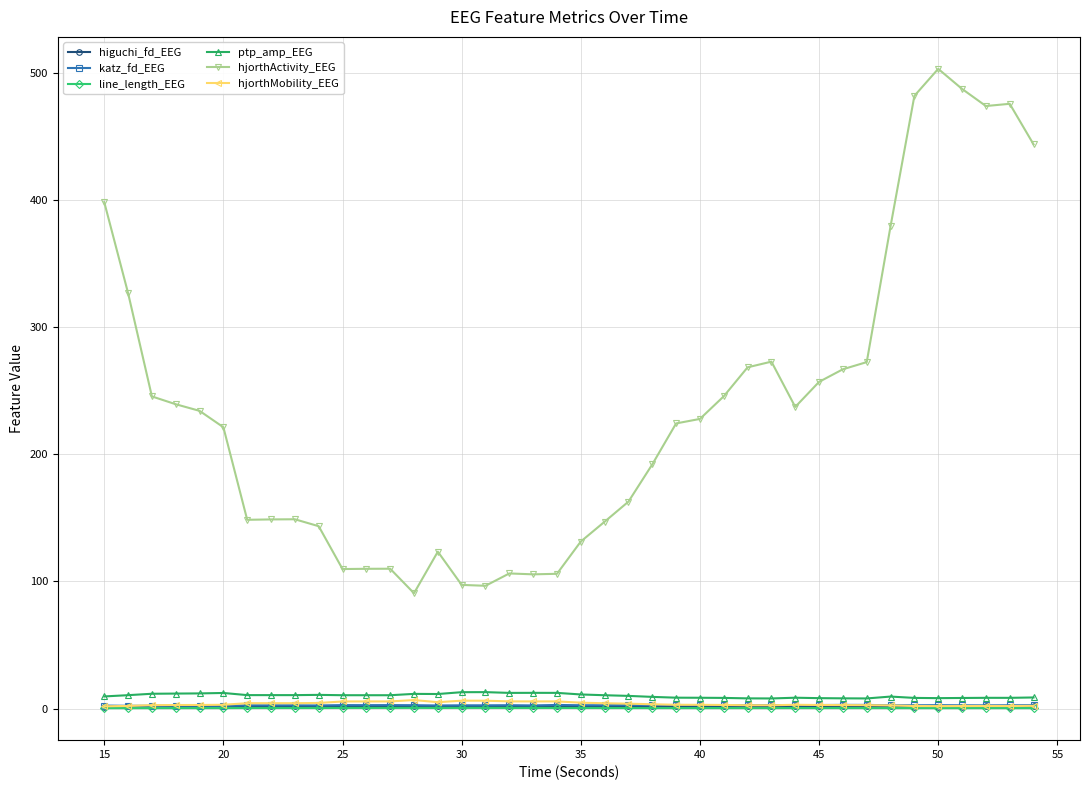

What are all the series names shown in the legend?

higuchi_fd_EEG, katz_fd_EEG, line_length_EEG, ptp_amp_EEG, hjorthActivity_EEG, hjorthMobility_EEG